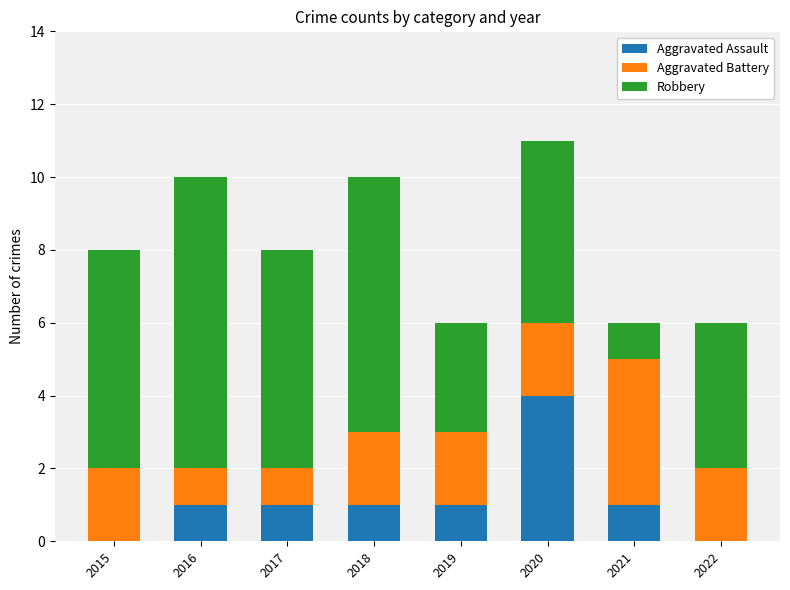

What is the sum of all Aggravated Assault values?

9